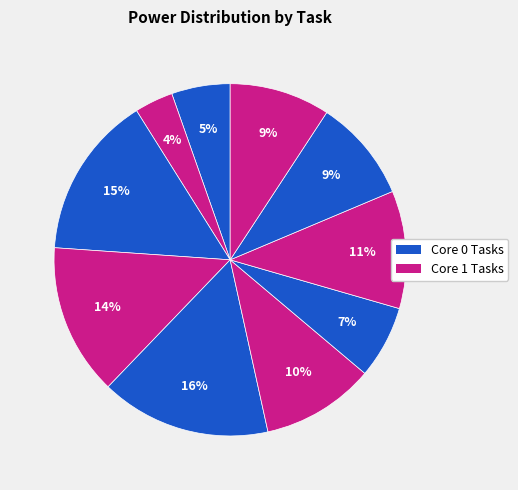

How many slices are in this pie chart?

10